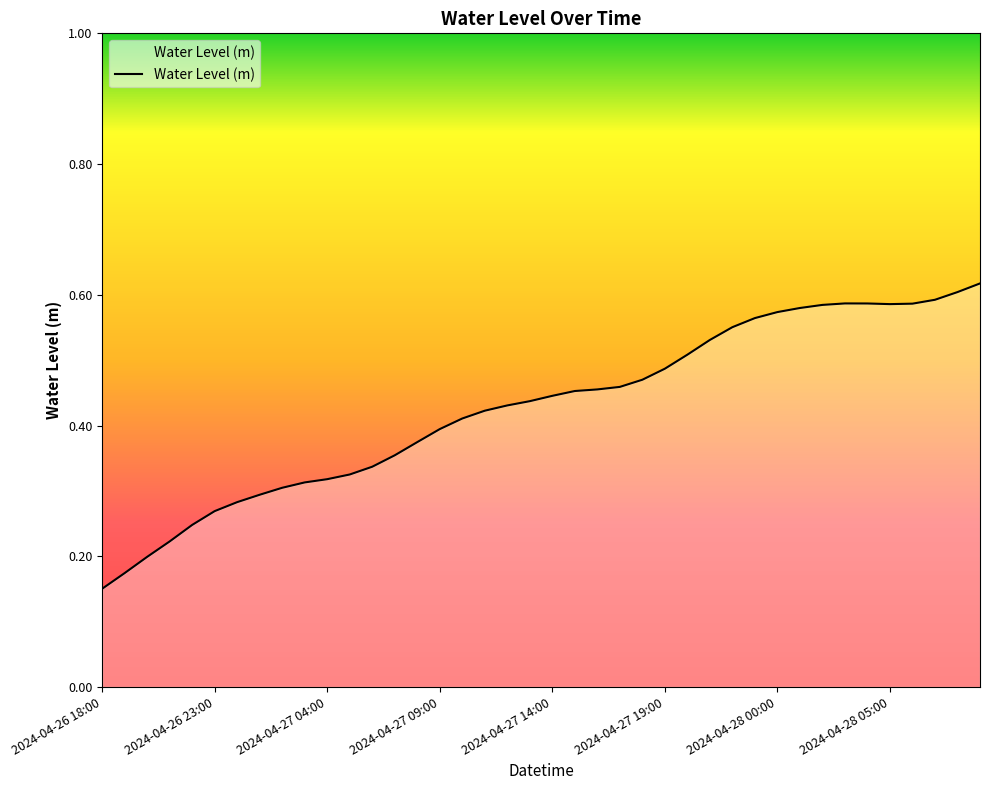

What is the maximum value shown in the chart?

0.6